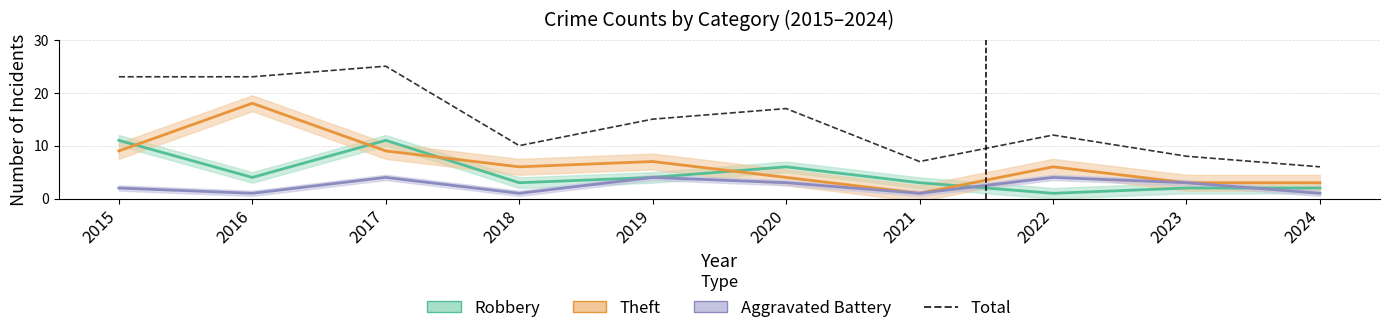

At which category does the data reach its first local peak?

2017